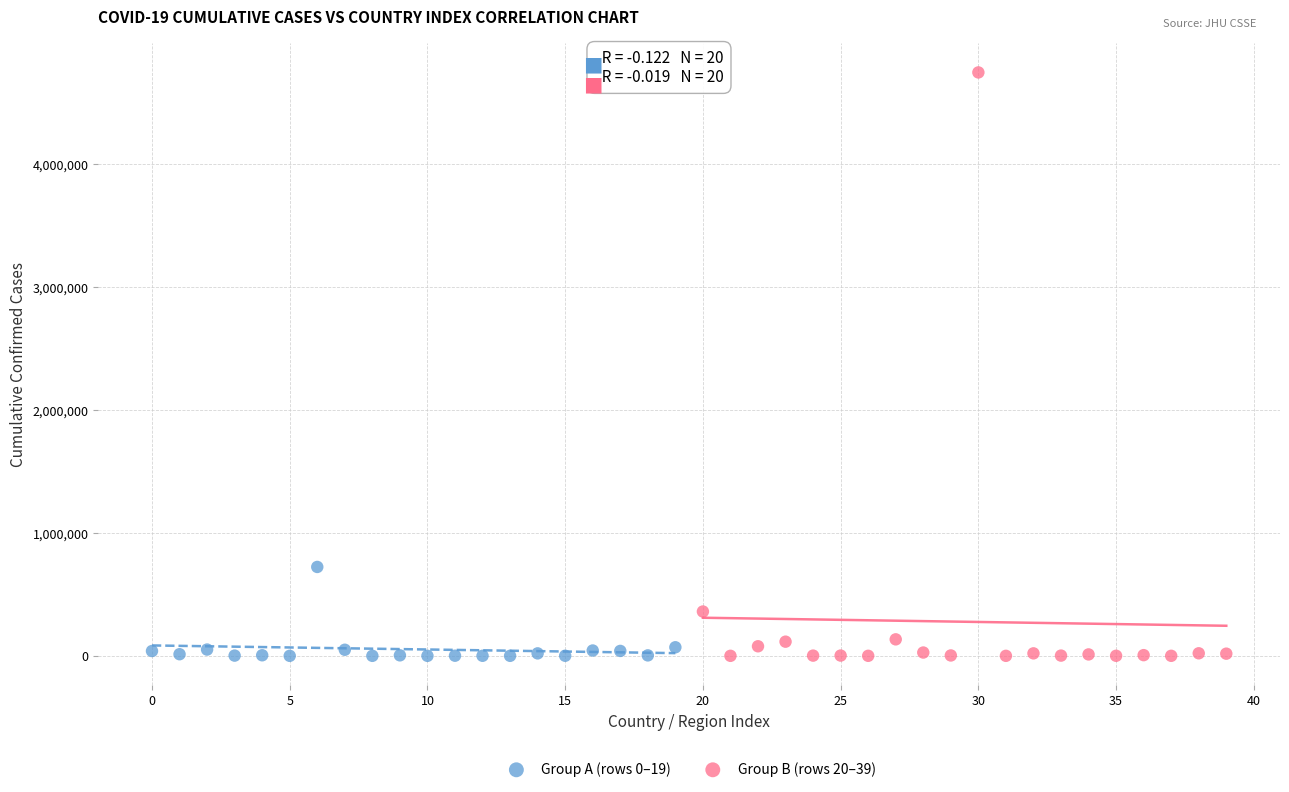

Which series has the widest spread of Y values?

Group B (rows 20–39)